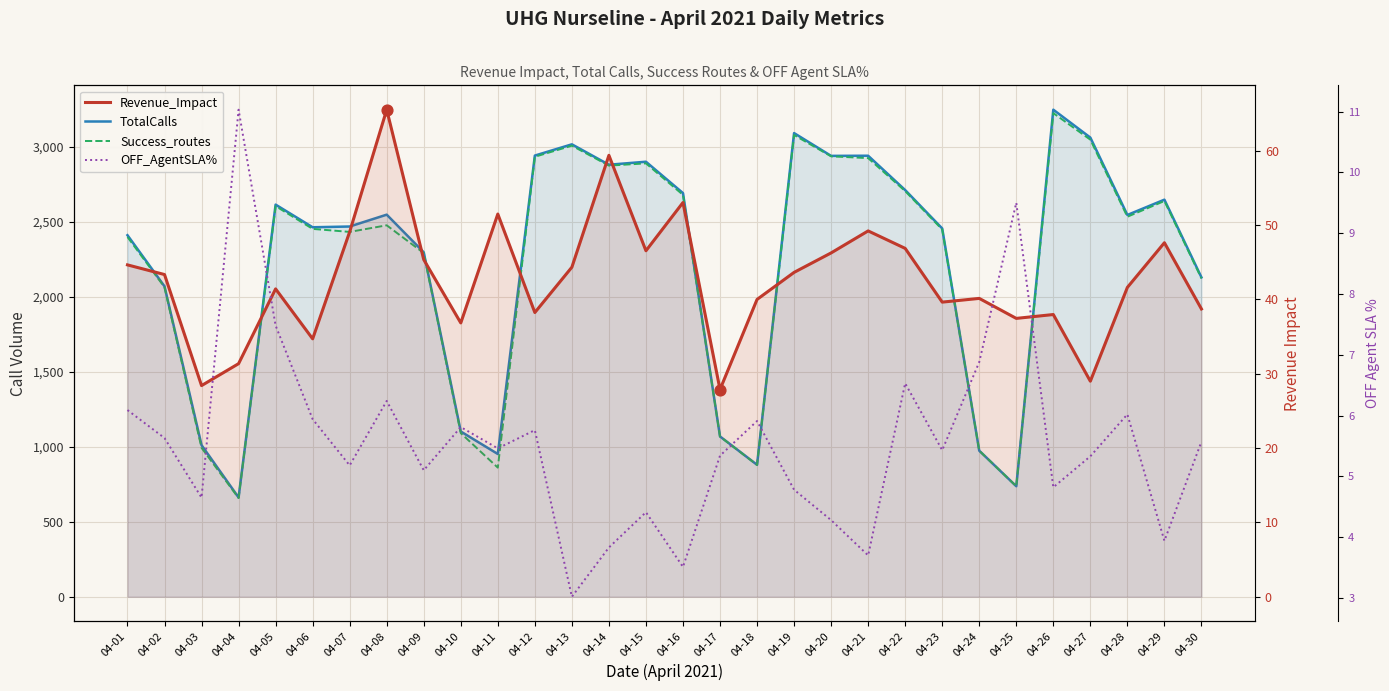

Which series has the widest spread of Y values?

TotalCalls